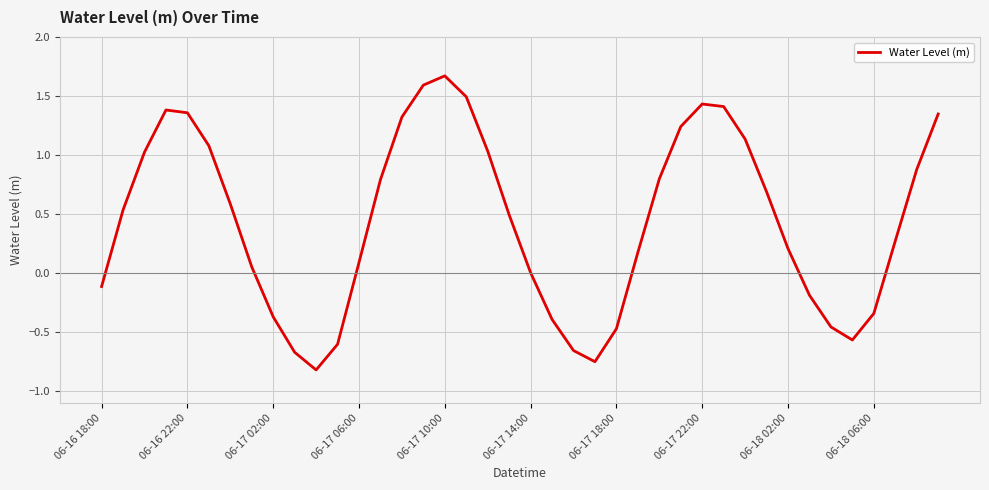

What is the maximum value shown in the chart?

1.7